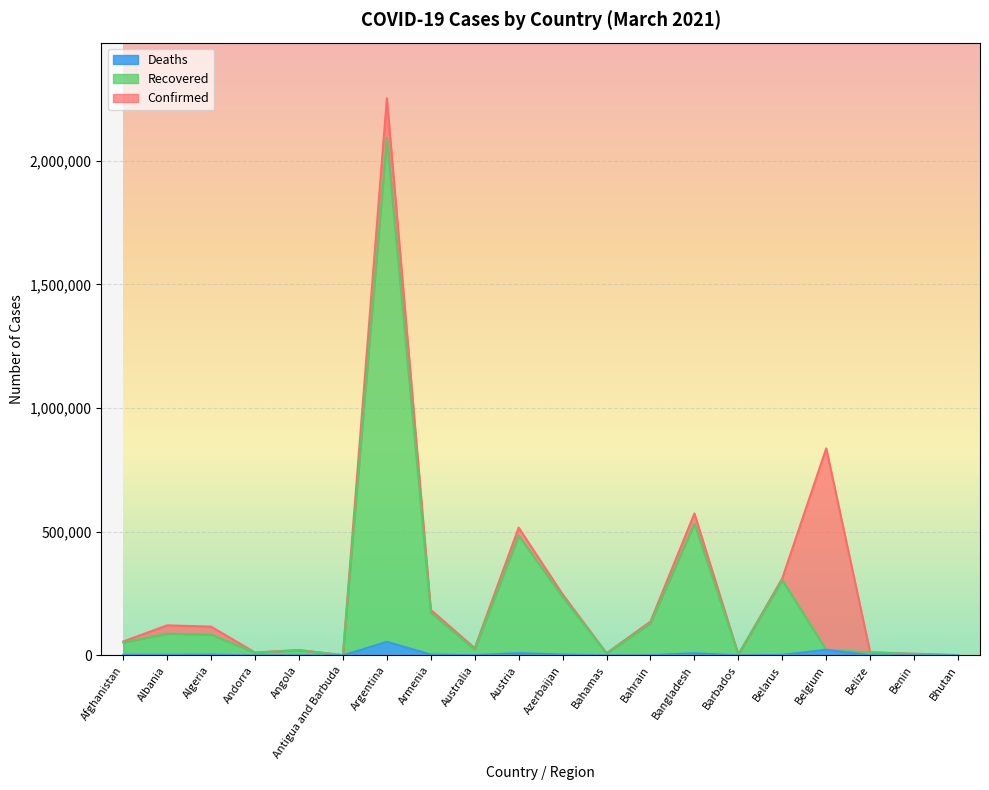

Which label corresponds to the smallest value in the chart?

Bhutan